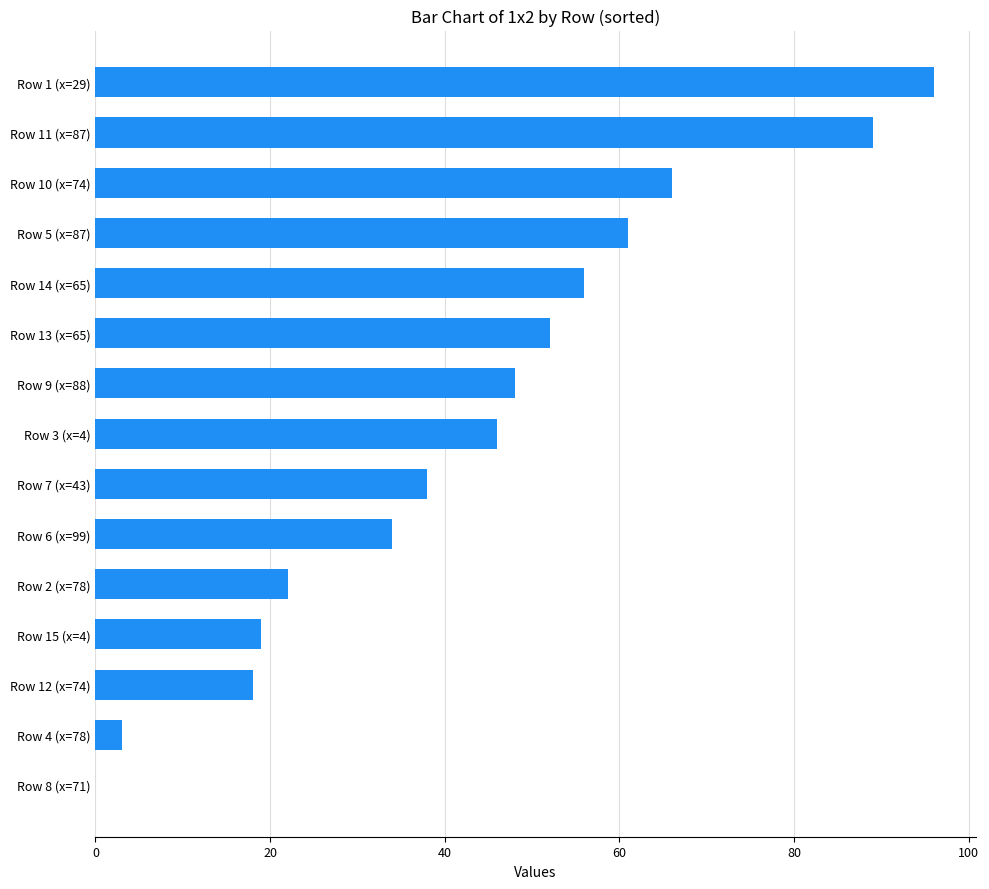

What is the change in value from Row 3 (x=4) to Row 7 (x=43)?

-8